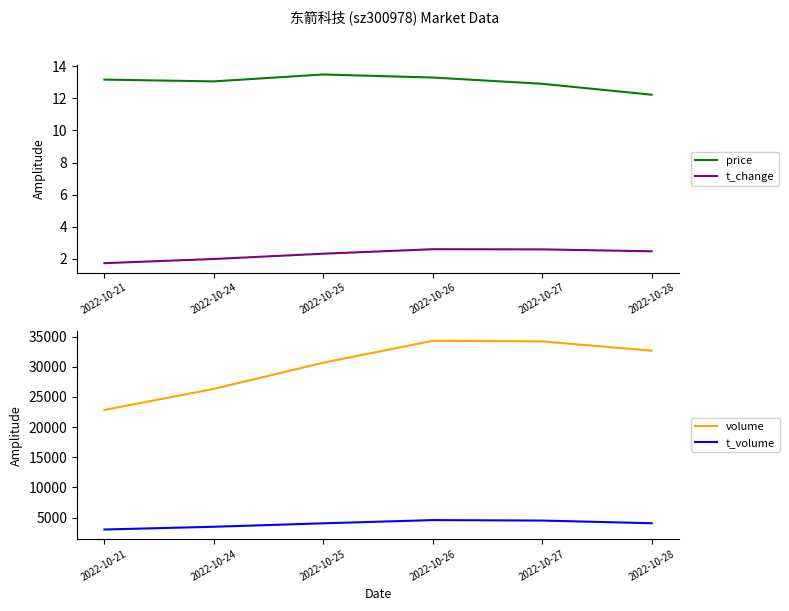

Which series has the largest range (max minus min)?

volume